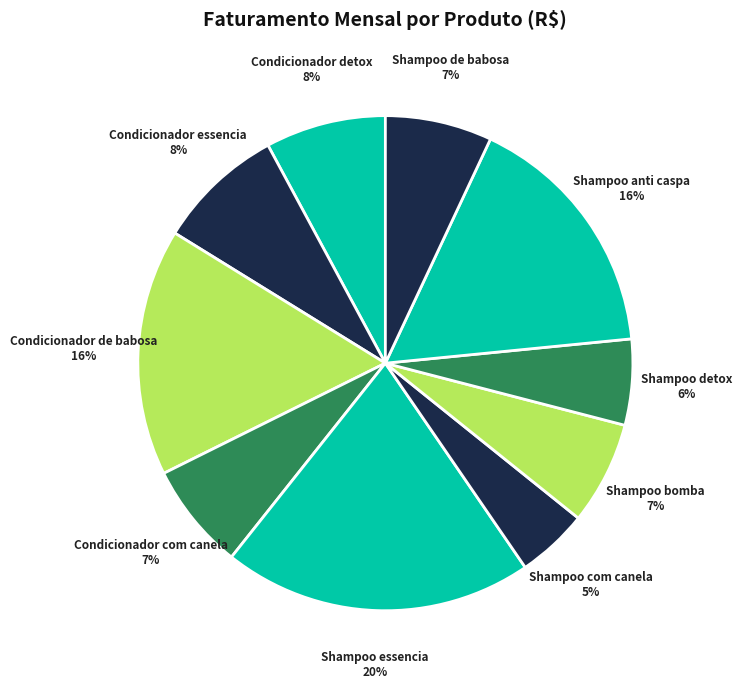

To the nearest percent, what is the average slice percentage?

10%